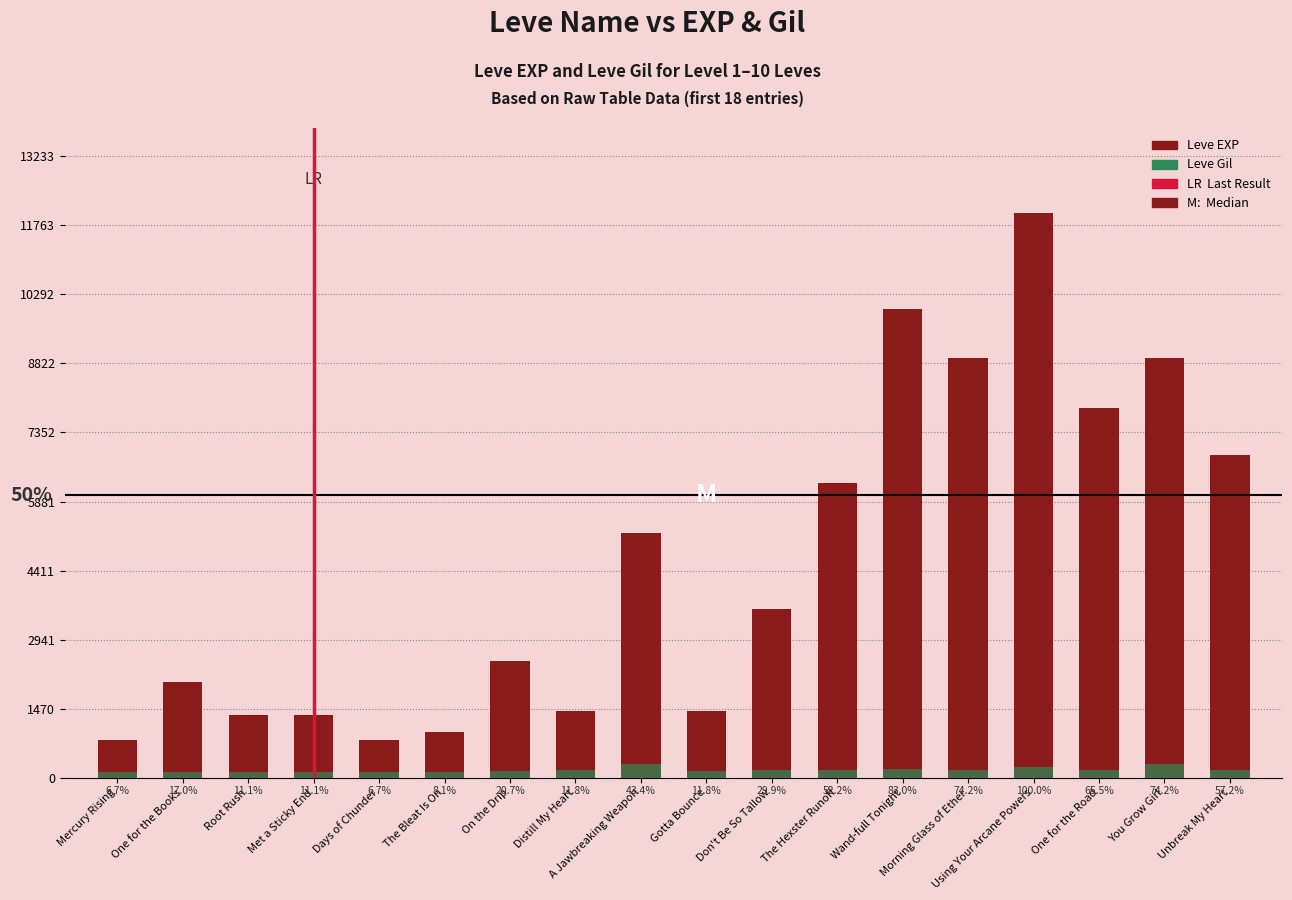

At which label does Leve Gil first exceed 169?

A Jawbreaking Weapon